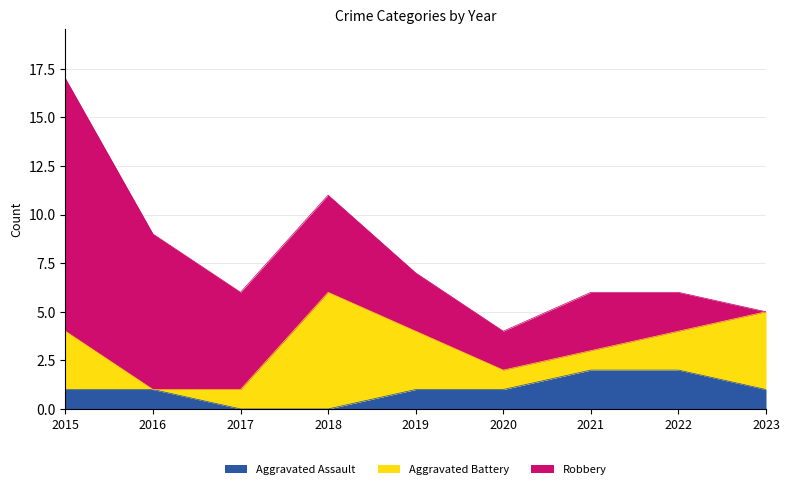

Does the chart display data point markers on the line(s)?

No